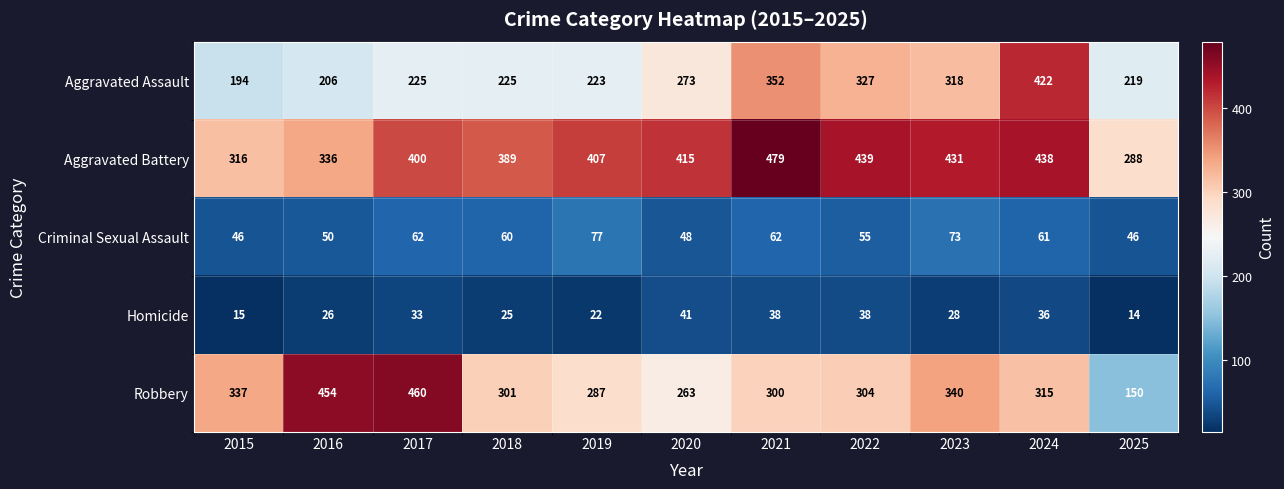

Rank the series at 2025 from lowest to highest value.

Homicide, Criminal Sexual Assault, Robbery, Aggravated Assault, Aggravated Battery